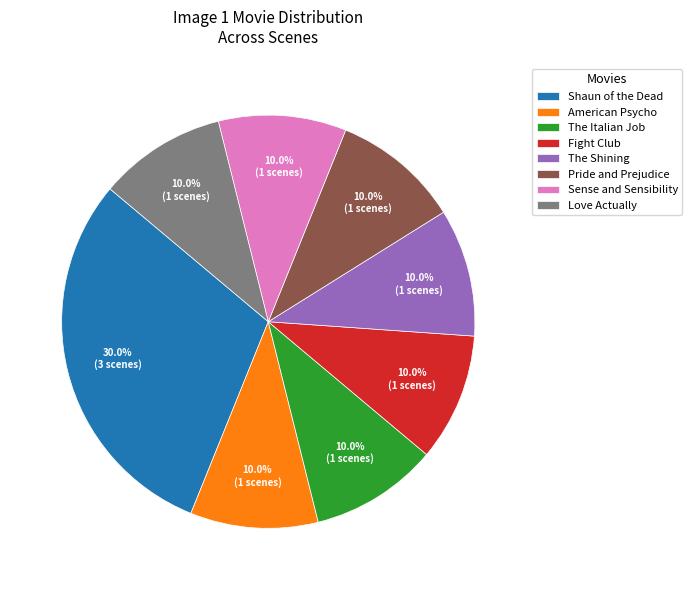

To the nearest percent, what is the difference between the largest and smallest slice percentages?

20%